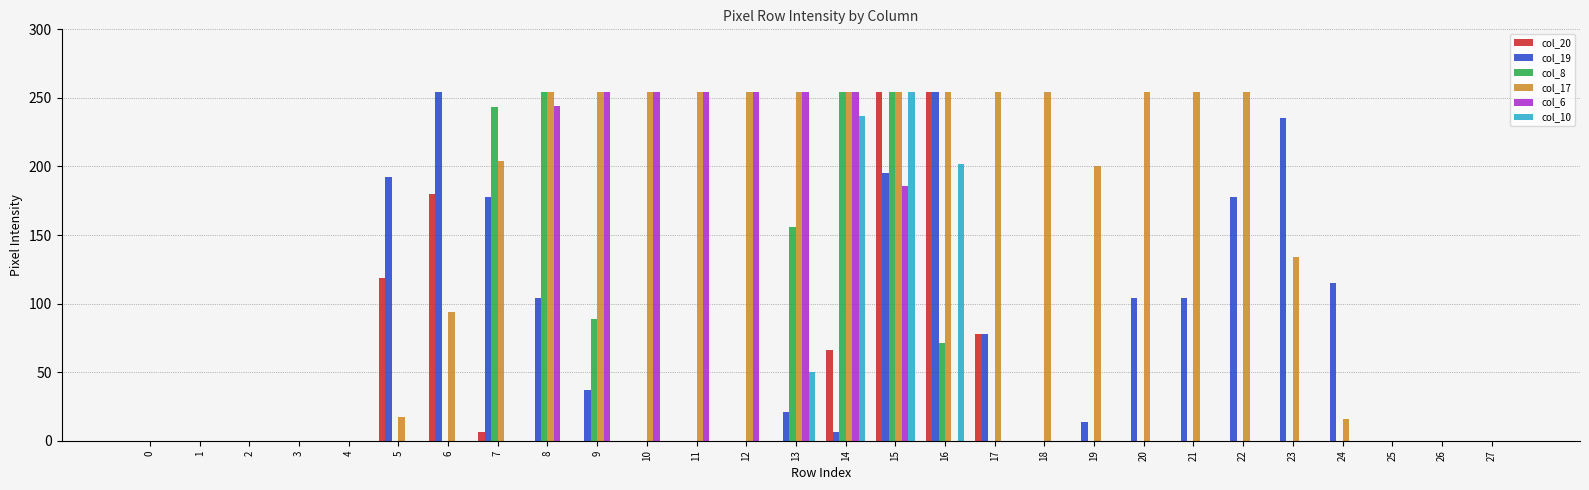

Are the bars horizontal?

No